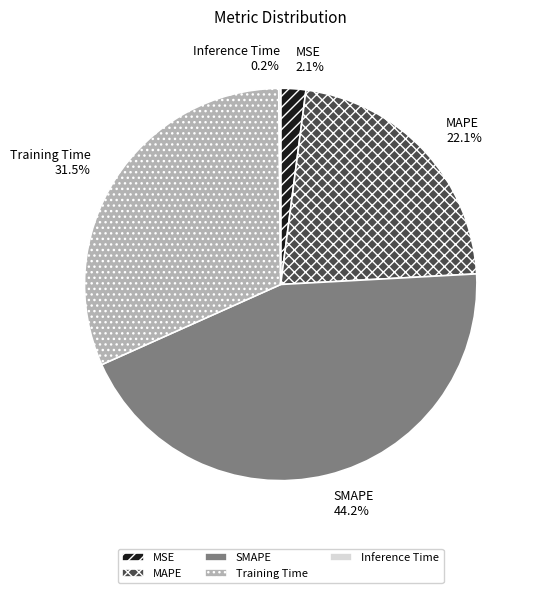

Is there any slice that represents more than half of the pie?

No